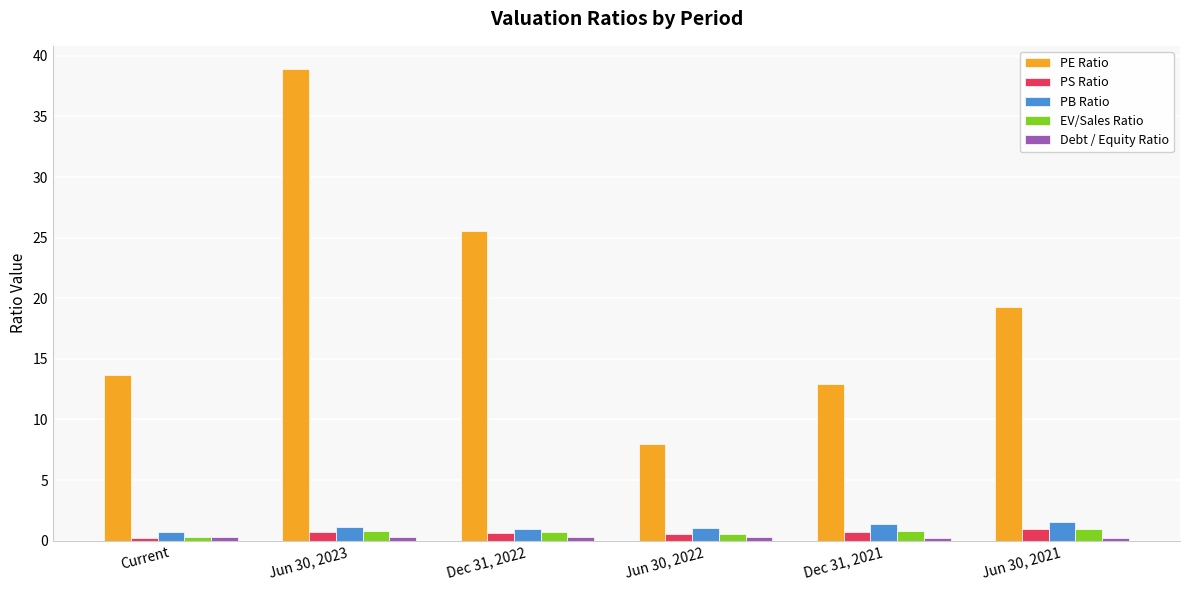

Where is PE Ratio nearest to the value 23?

Dec 31, 2022